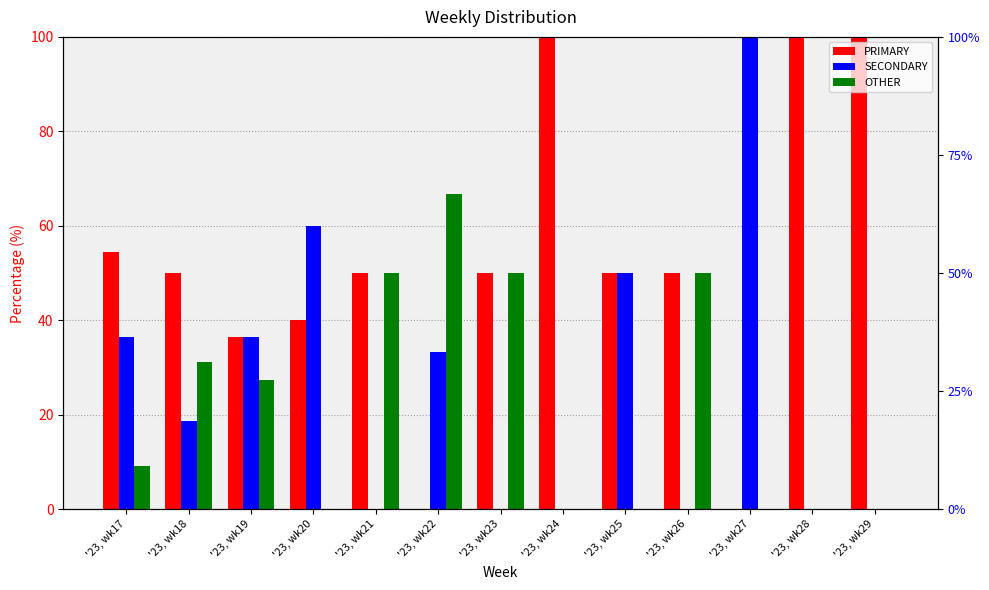

What is the value of the SECONDARY bar at the 3rd from the left?

36.4